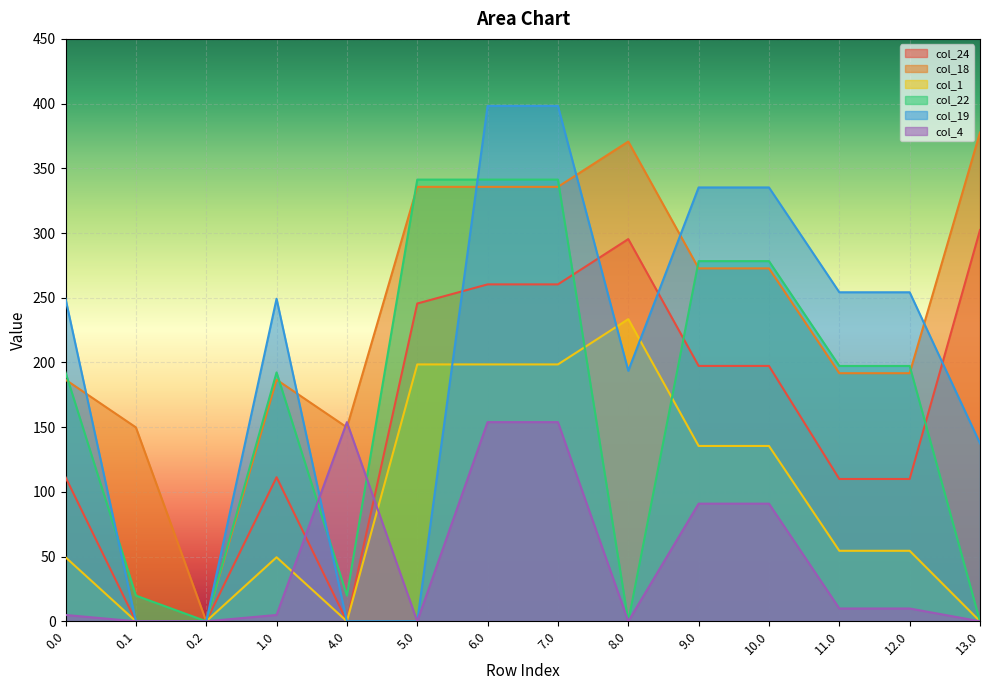

At 8.0, list the series in order from smallest to largest.

col_22, col_4, col_19, col_1, col_24, col_18